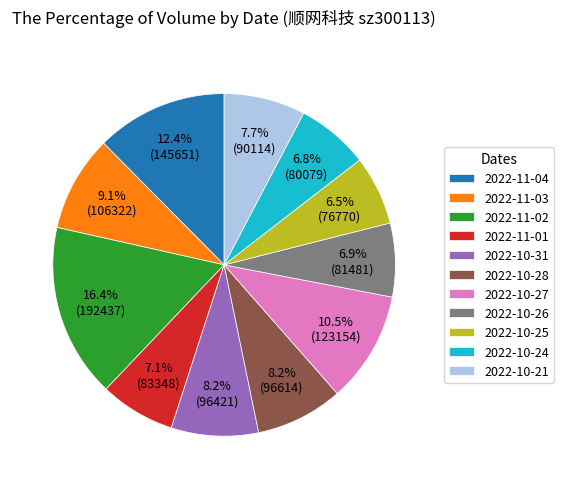

How many segments does this pie chart have?

11